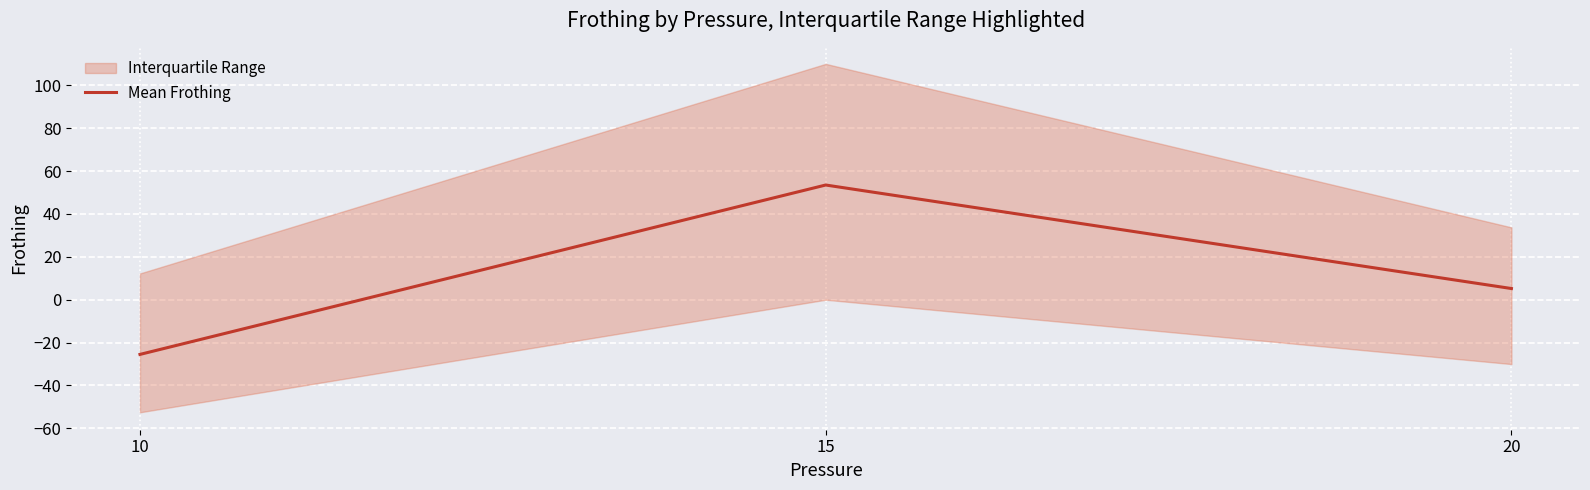

Is it true that the value at 20 is 1.2?

False